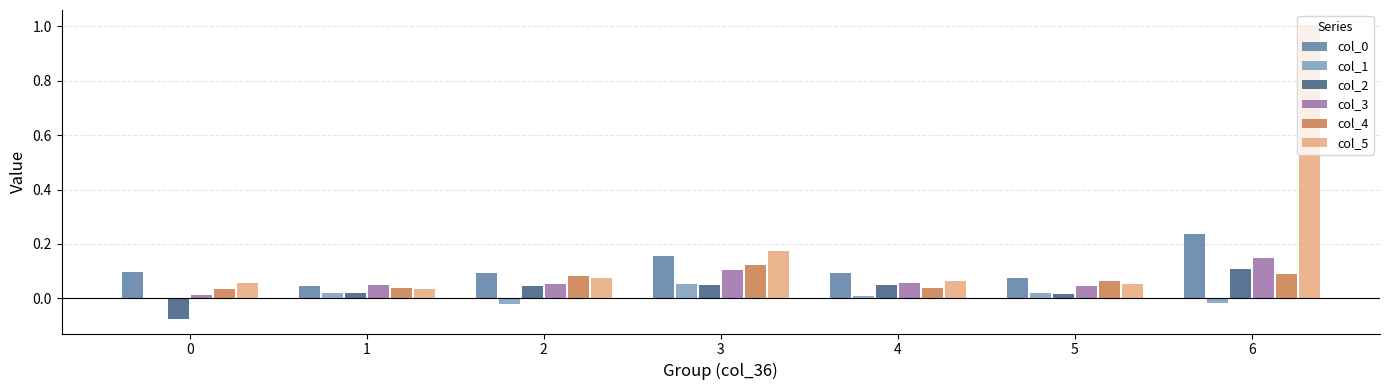

At which category is the sum across all series the highest?

6